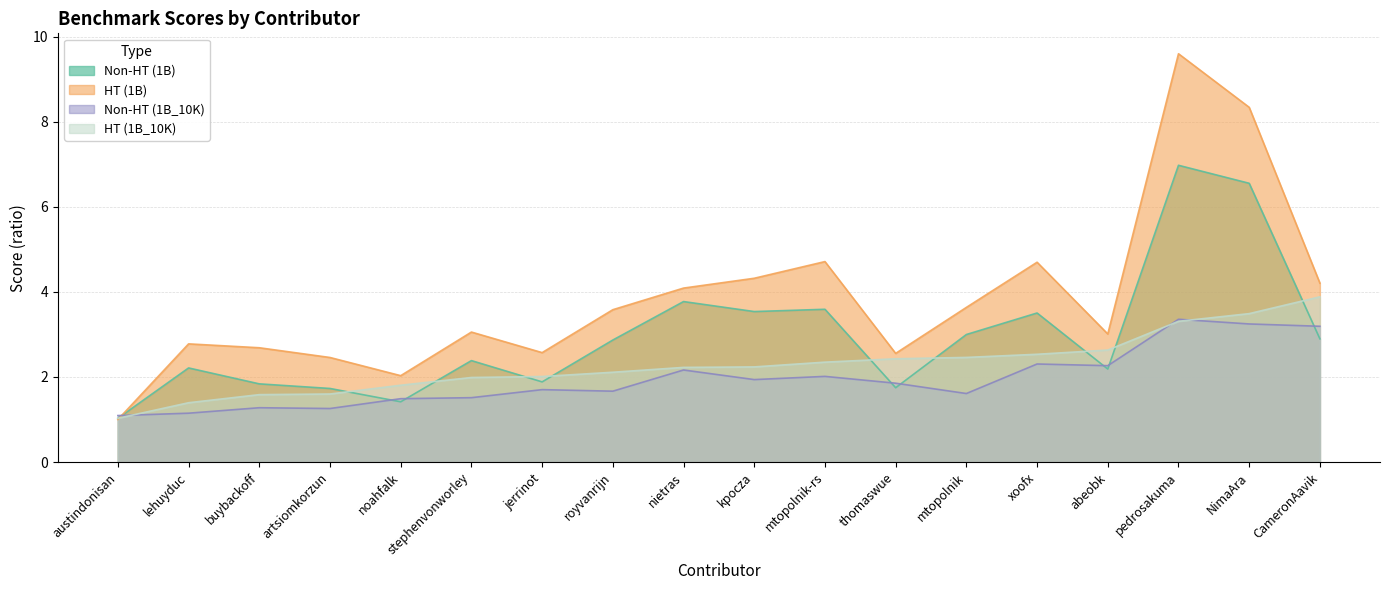

How many intersections are there between Non-HT (1B) and HT (1B)?

1